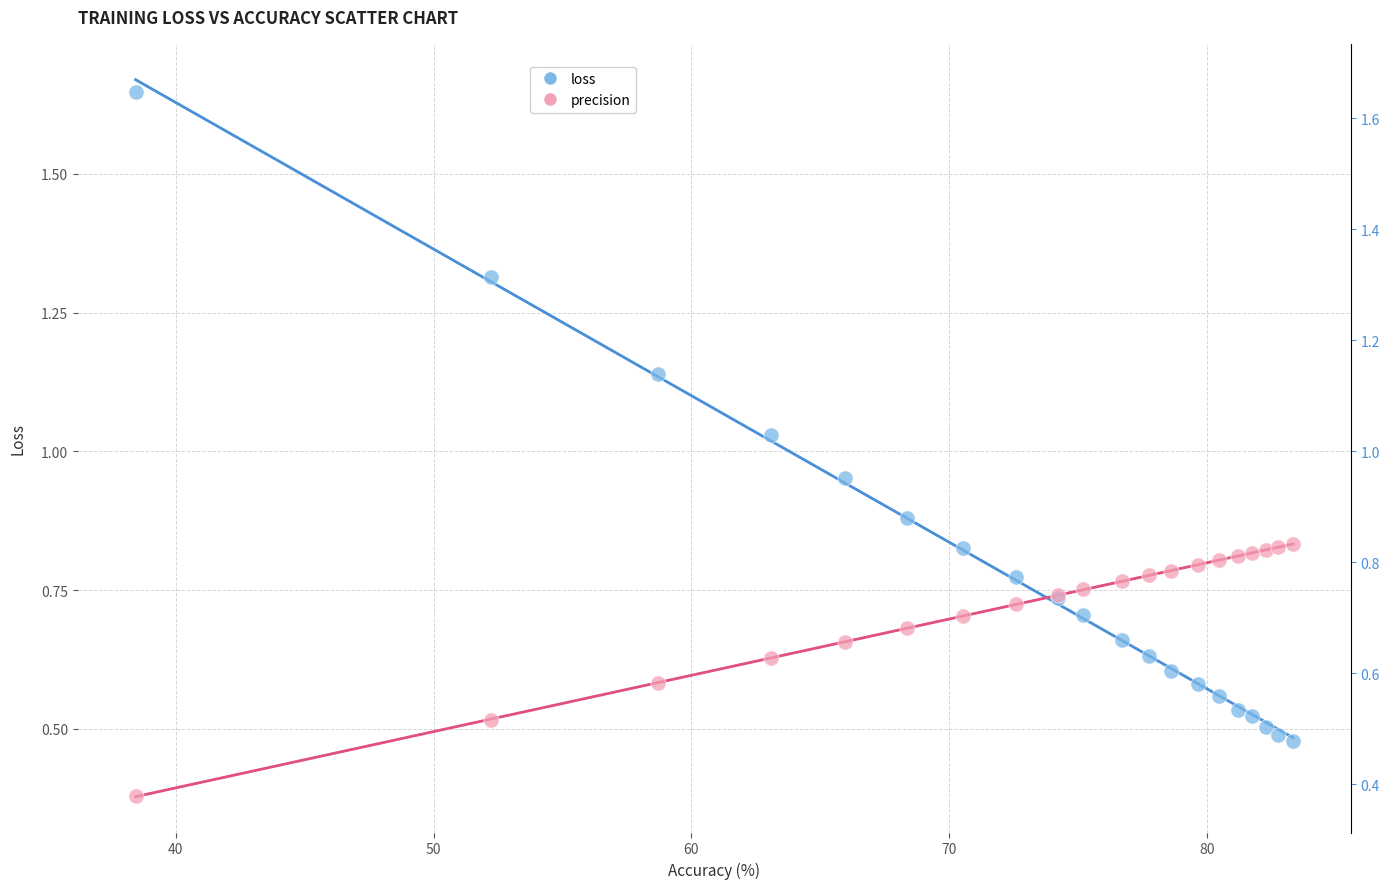

Which series contains the highest Y value?

loss